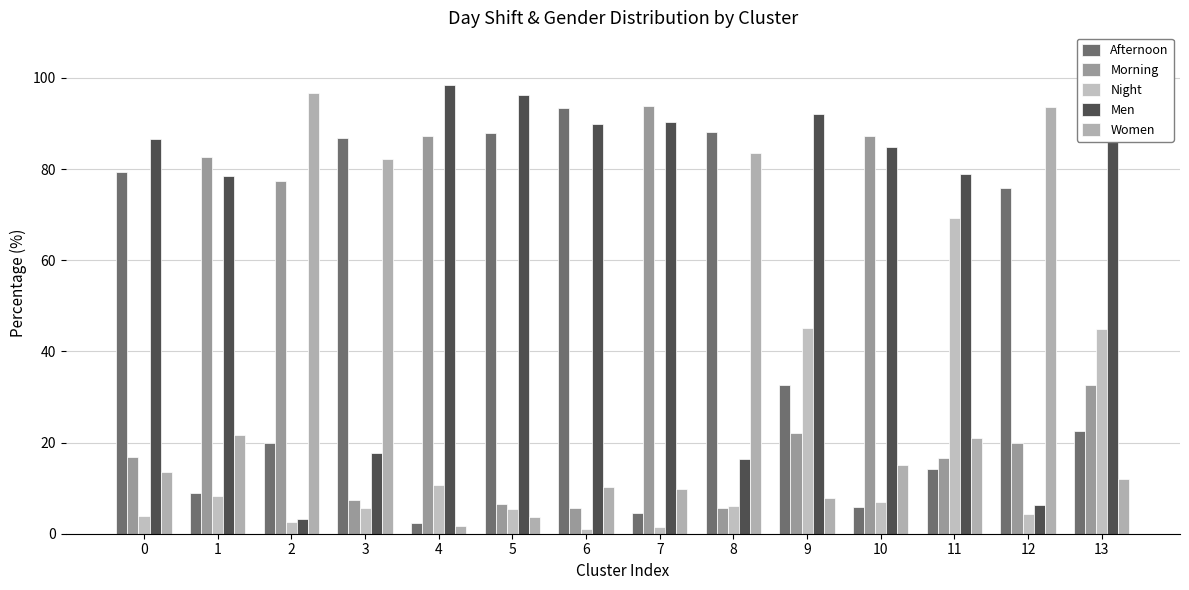

What is the difference between the maximum and minimum values in the Women series?

95.0